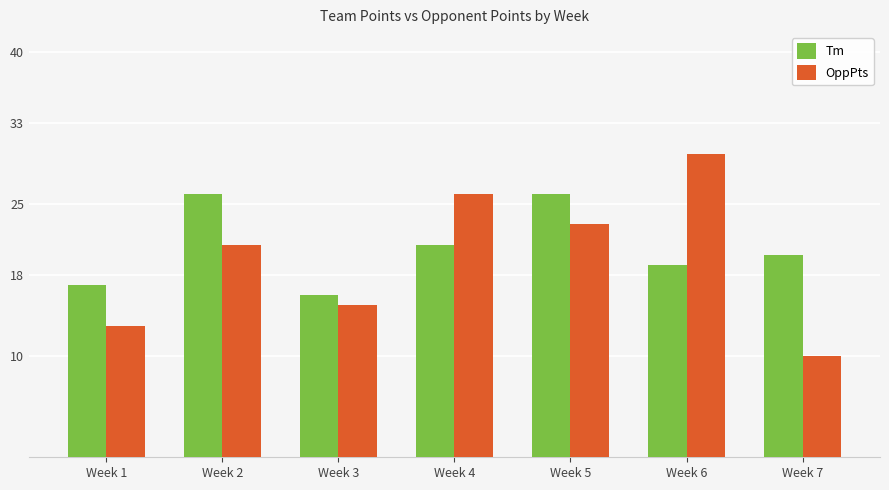

List the series in order of their peak value, lowest first.

Tm, OppPts